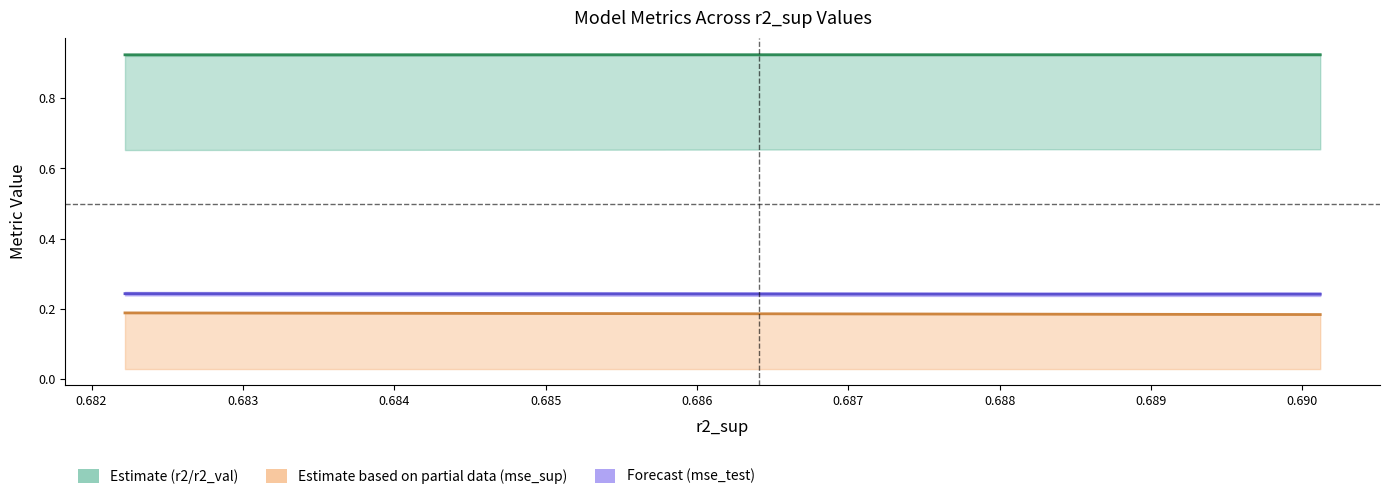

What is the average value of the mse_test series?

0.2